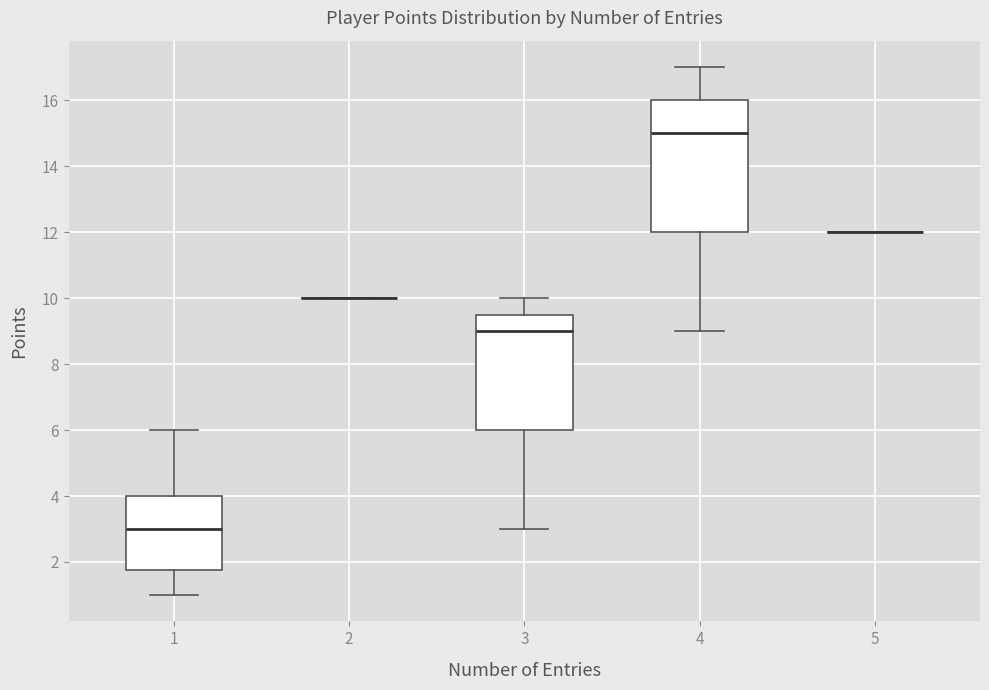

Reading left to right, transcribe this box plot: for each box, give where its median line is, the range the box spans, and where its two whiskers end, as read against the y-axis. The values are not printed on the chart, so give them approximately, as read against the axis.

1: median 3.0, box 1.8 to 4.0, whiskers 1.0 to 6.0
2: box collapsed to a line at 10.0, whiskers 10.0 to 10.0
3: median 9.0, box 6.0 to 9.6, whiskers 3.0 to 10.0
4: median 15.0, box 12.0 to 16.0, whiskers 9.0 to 17.0
5: box collapsed to a line at 12.0, whiskers 12.0 to 12.0